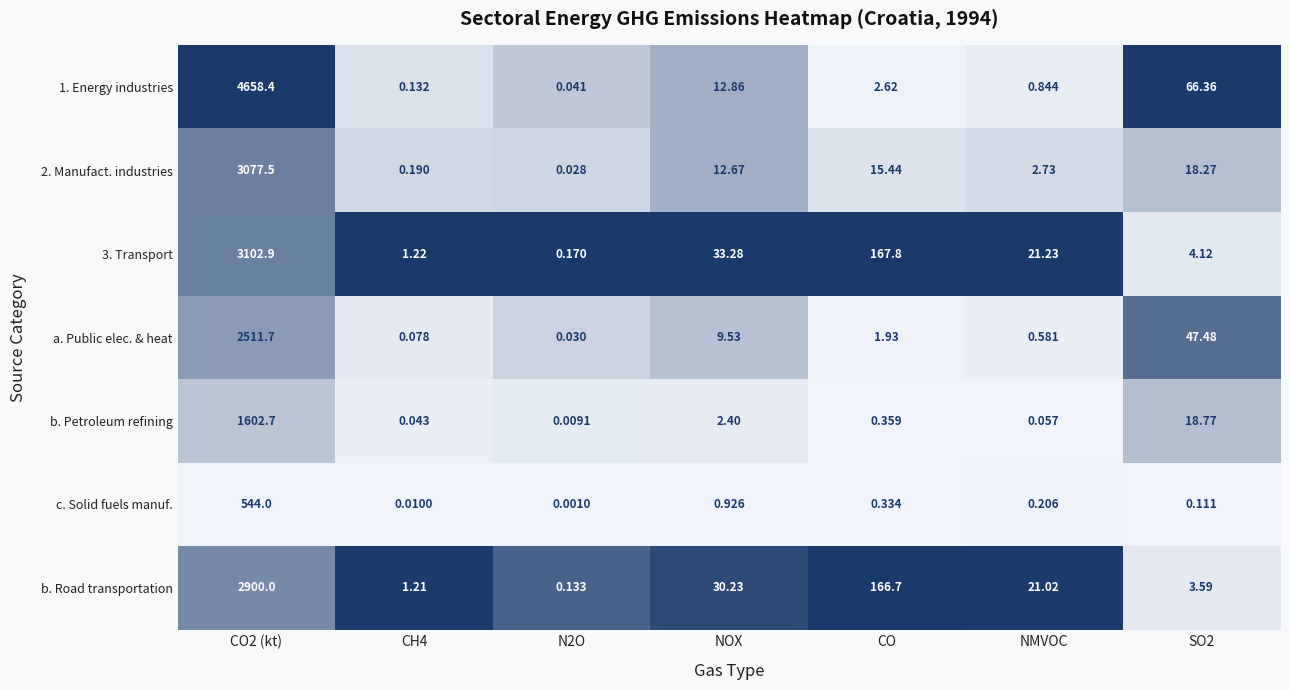

What is the greatest value displayed?

4658.4